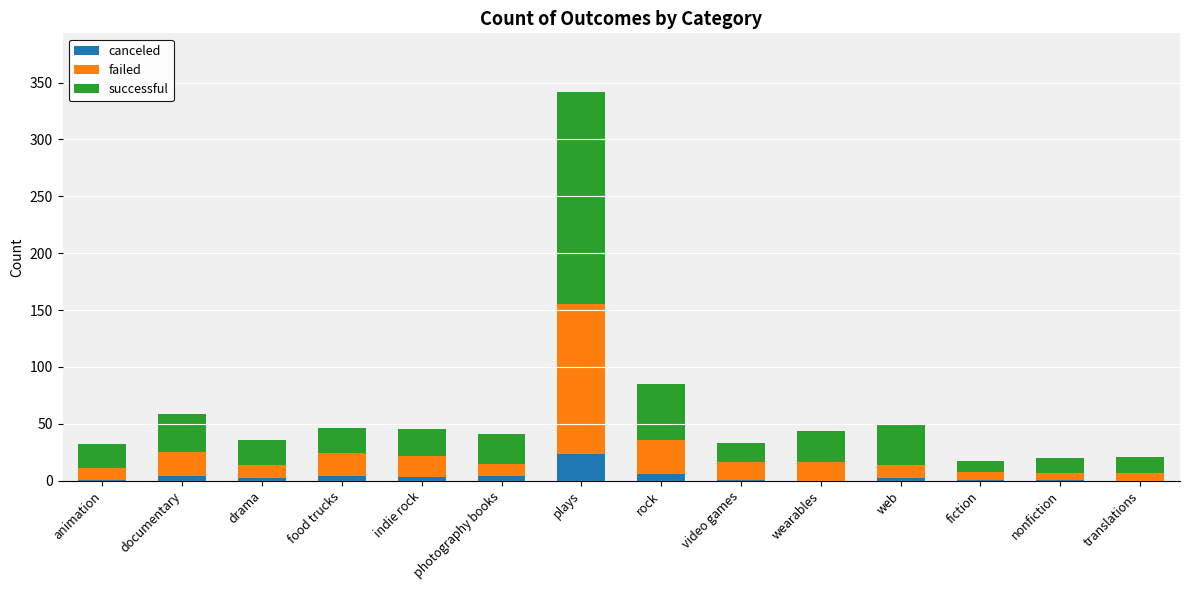

At which category is the sum across all series the highest?

plays